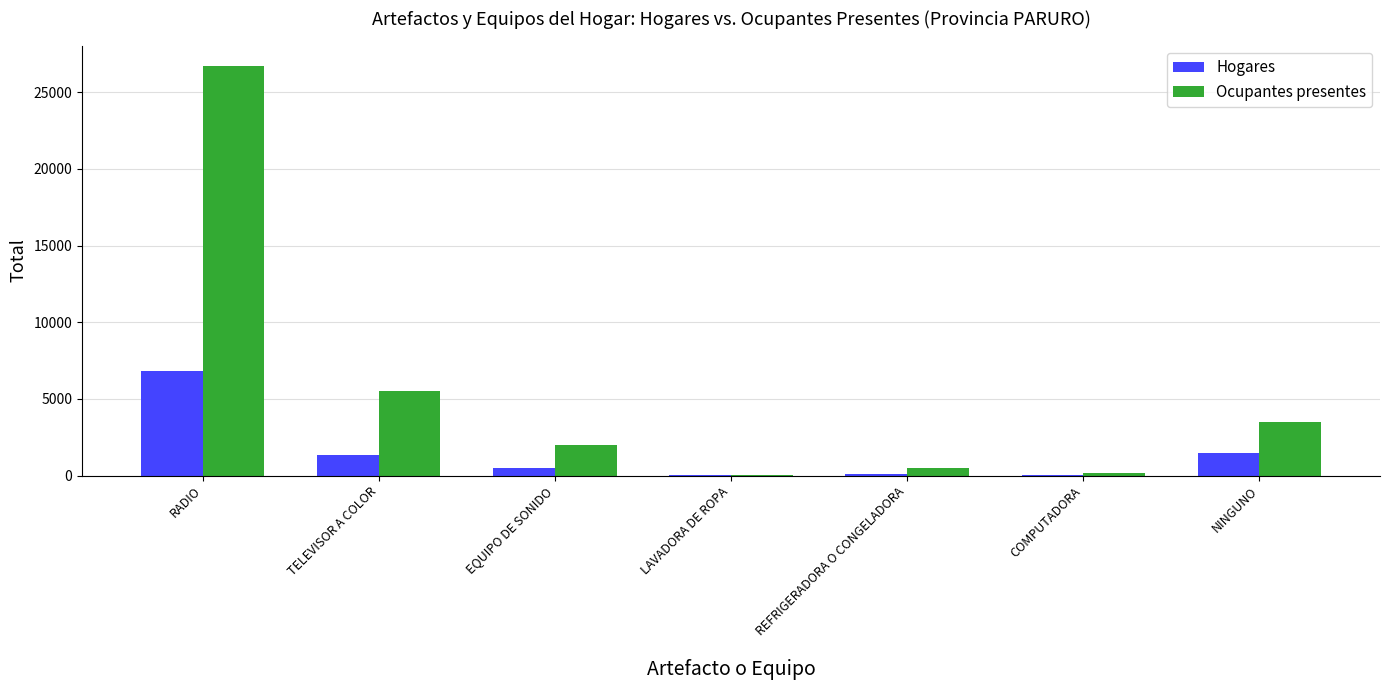

Is it true that Hogares equals 1337 at TELEVISOR A COLOR?

True